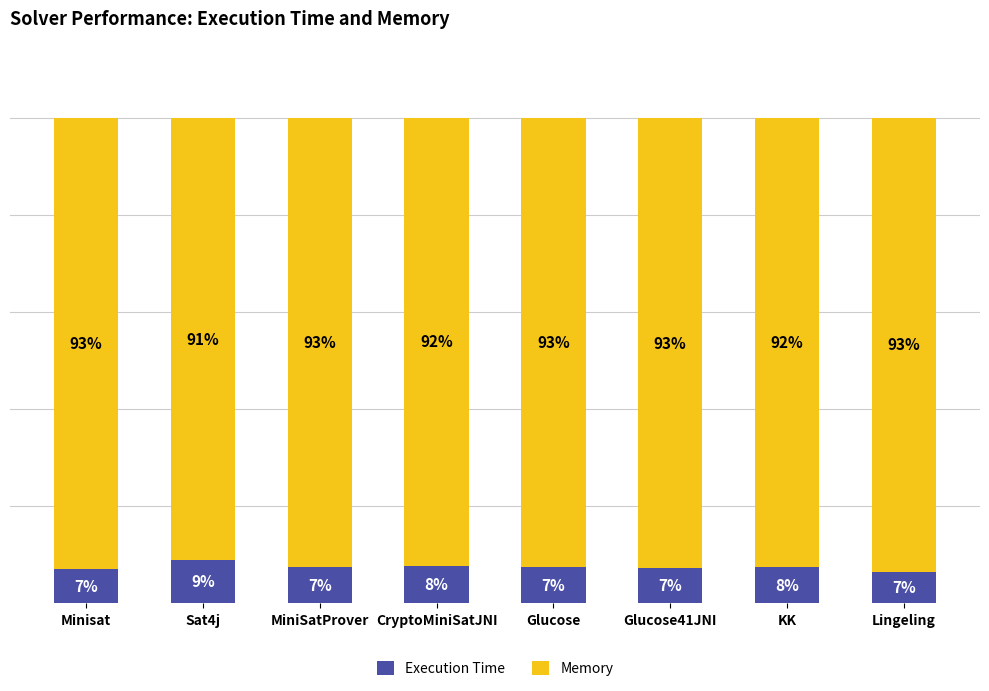

At which label does Execution Time reach its peak?

Sat4j